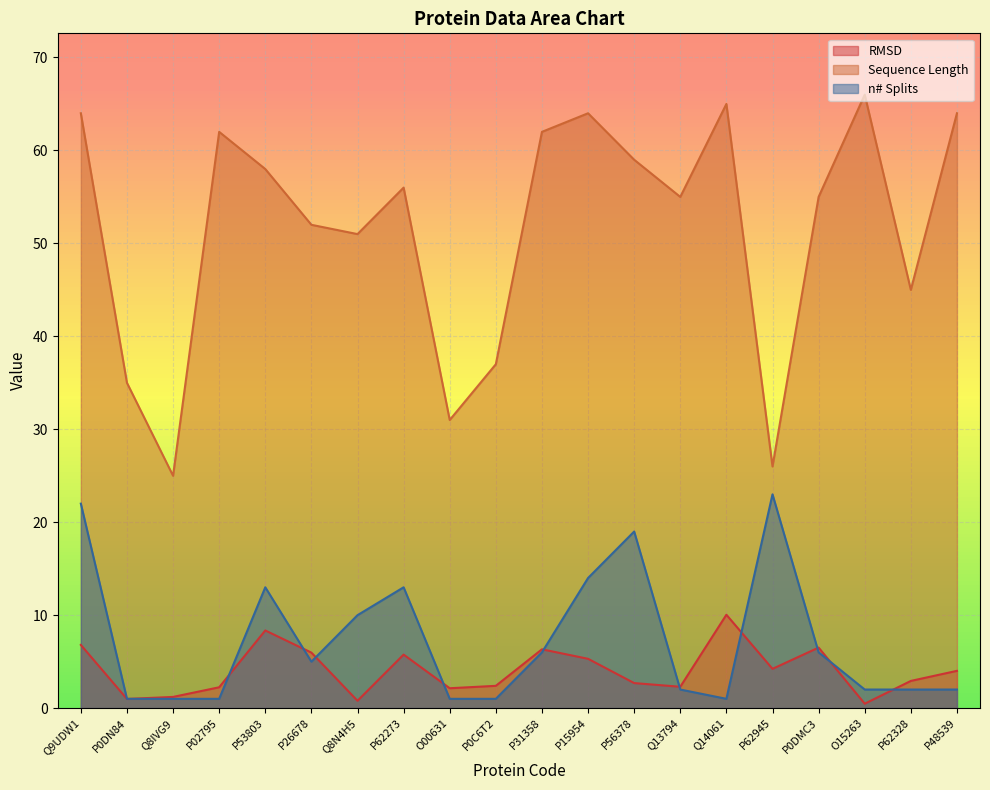

What is the spread (max minus min) of values at P53803?

49.6